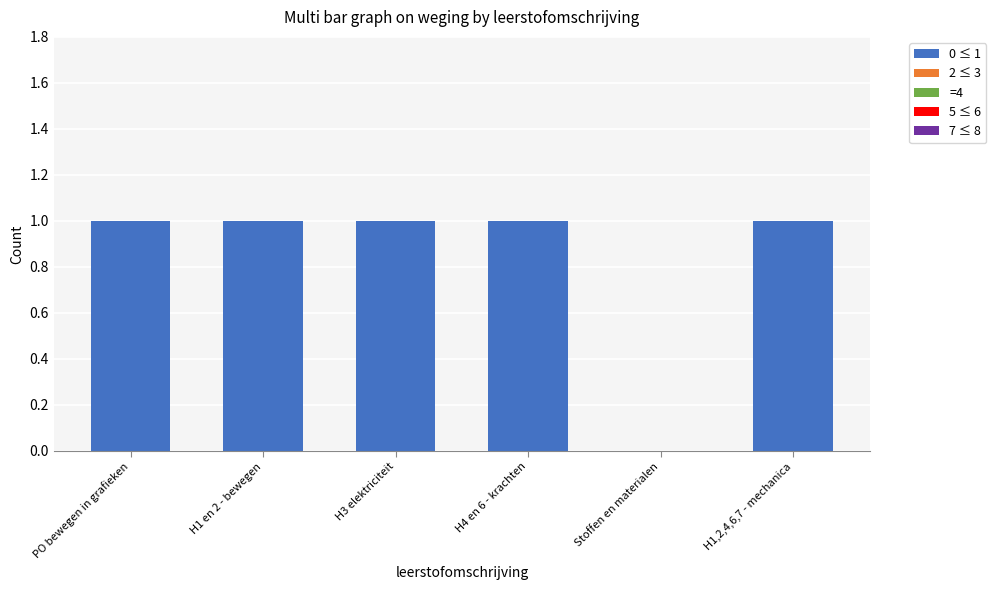

Approximately how many times larger is the value at H4 en 6 - krachten compared to H1 en 2 - bewegen?

1.0